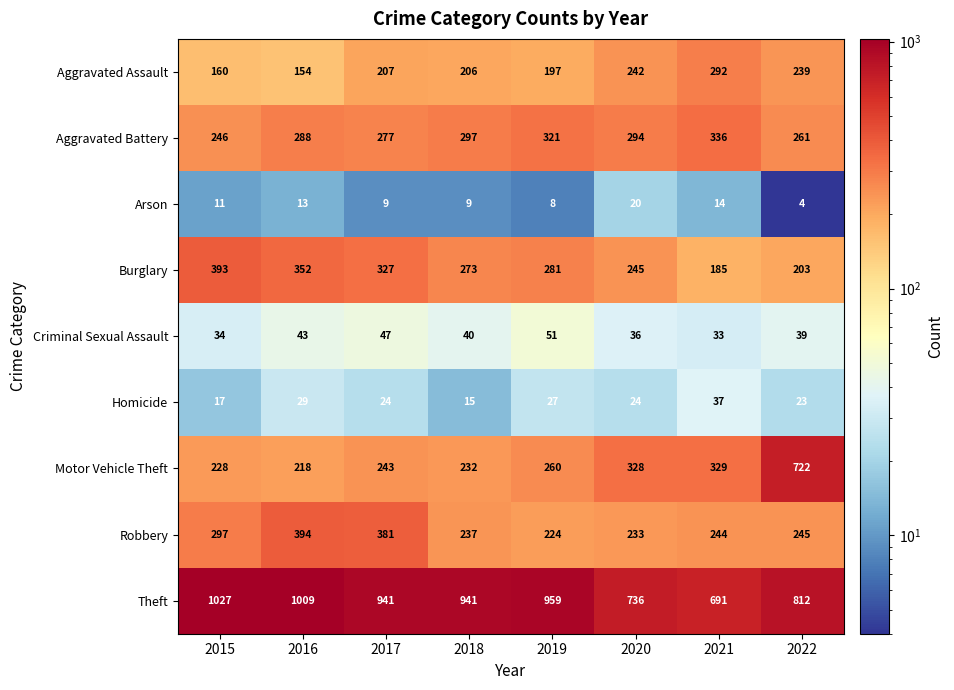

Which series has the largest range (max minus min)?

Motor Vehicle Theft